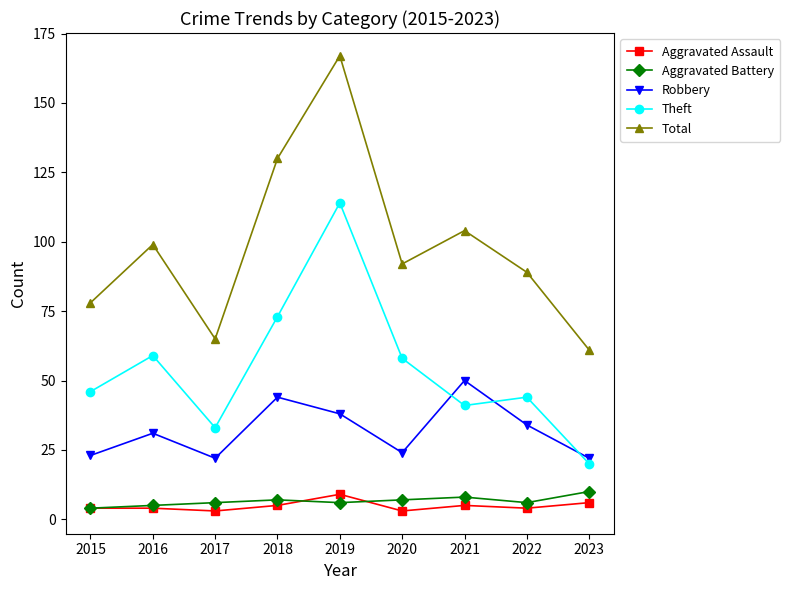

True or false: Aggravated Assault and Robbery intersect in this chart.

False